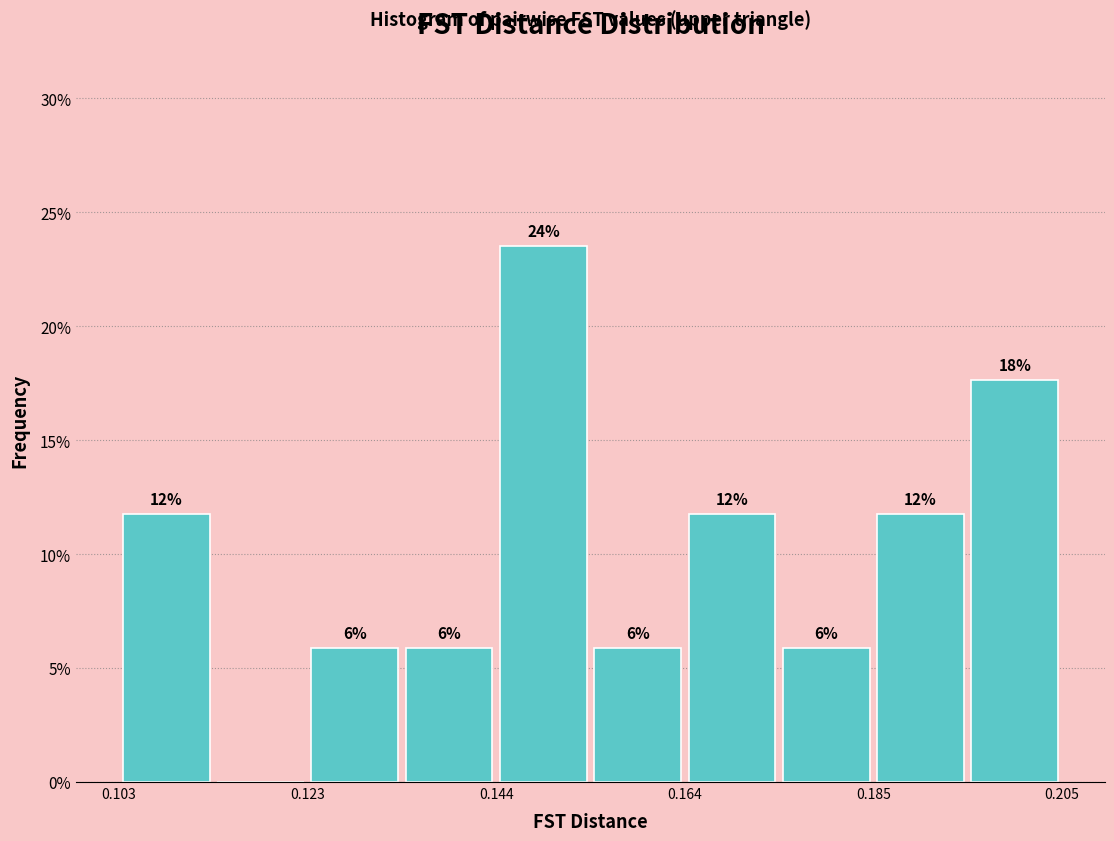

Read against the x-axis, roughly where is the centre of the tallest bar?

0.150